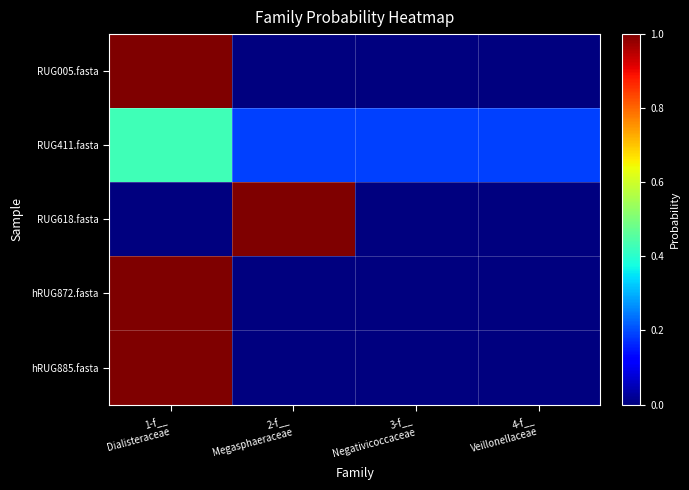

What is the total value across all series at 2-f__
Megasphaeraceae?

1.2